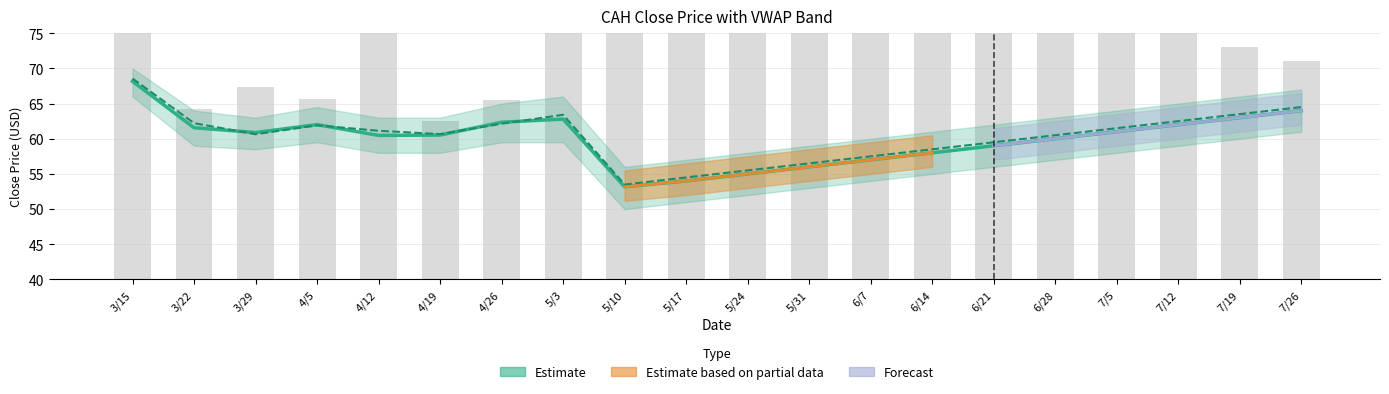

Are the bars grouped side by side (vs. stacked)?

Yes